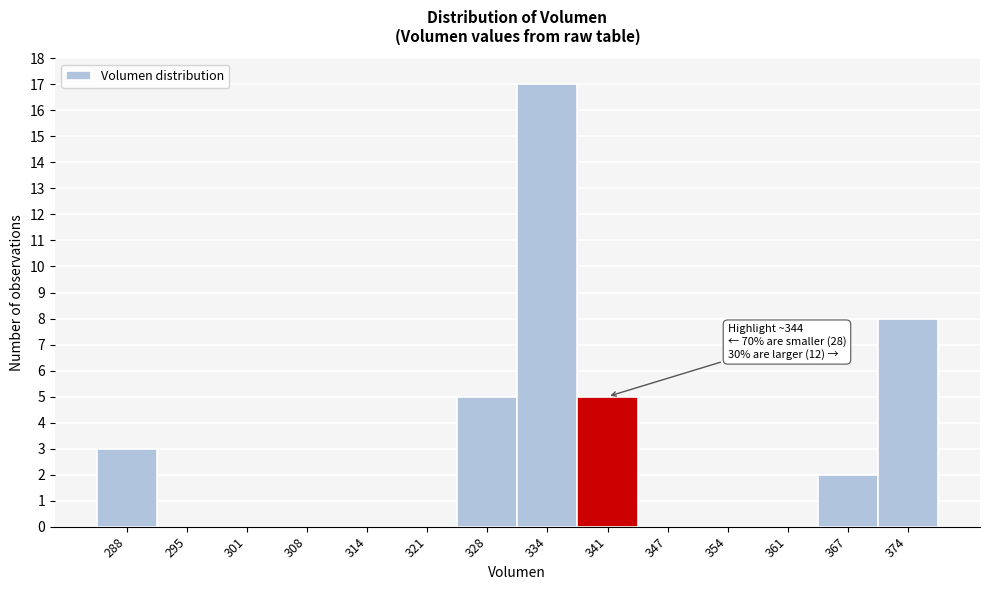

Reading left to right, extract all data points from this chart.

288=3	295=0	301=0	308=0	314=0	321=0	328=5	334=17	341=5	347=0	354=0	361=0	367=2	374=8